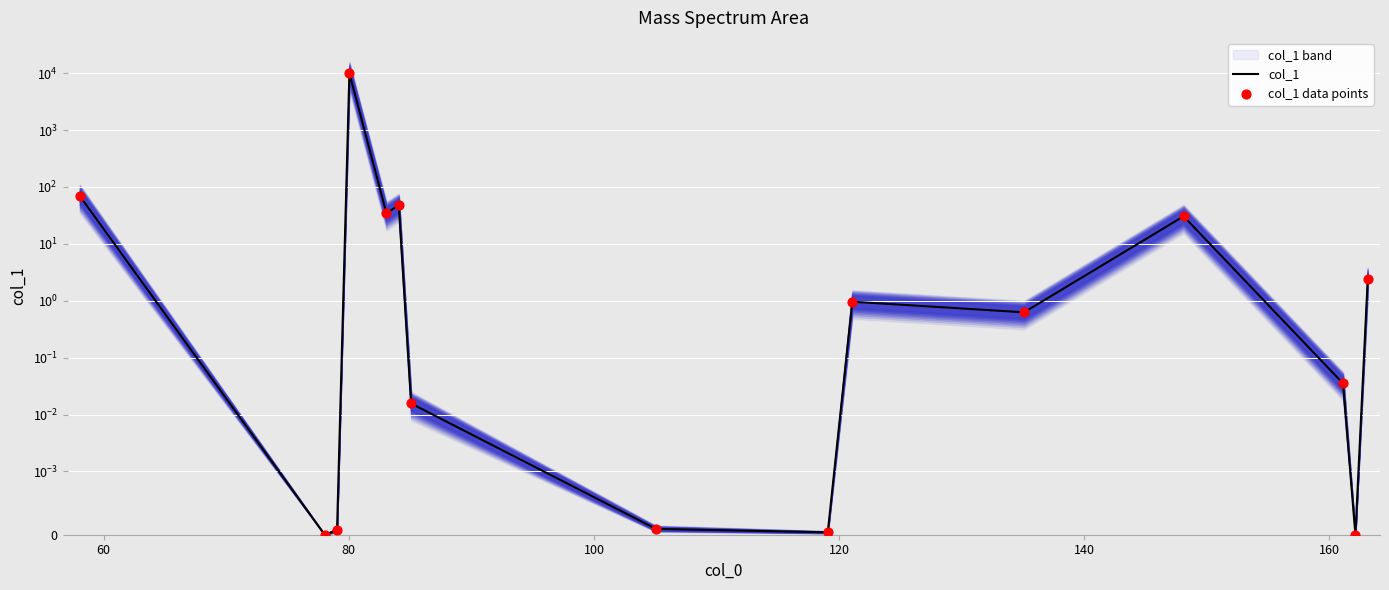

Which series has the largest total across all categories?

col_1